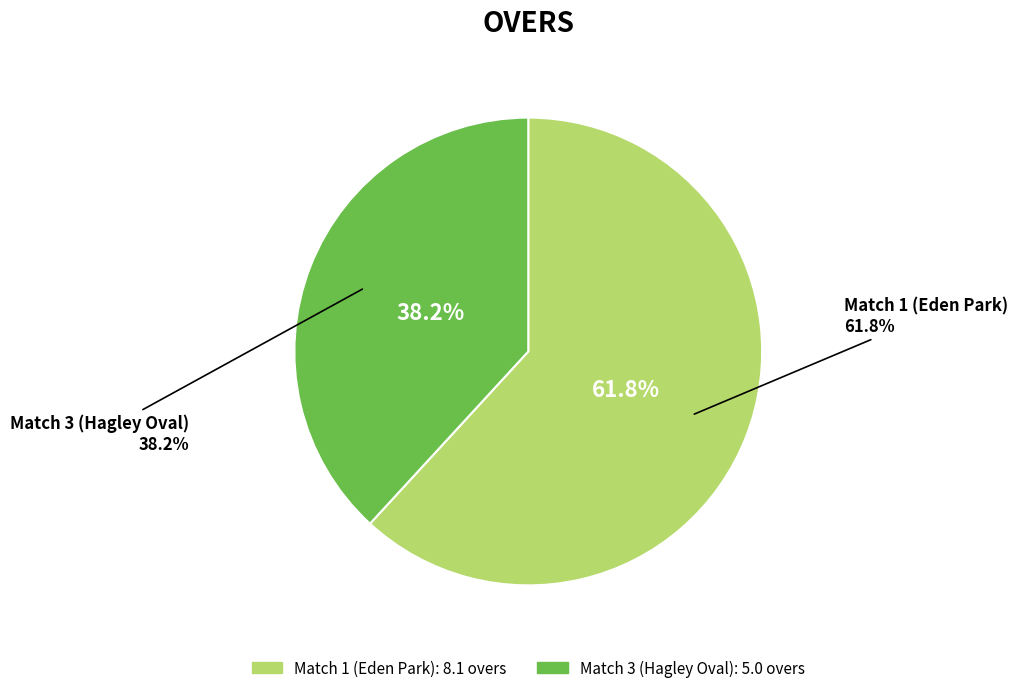

True or false: Match 3 (Hagley Oval) accounts for 24% of the total.

False